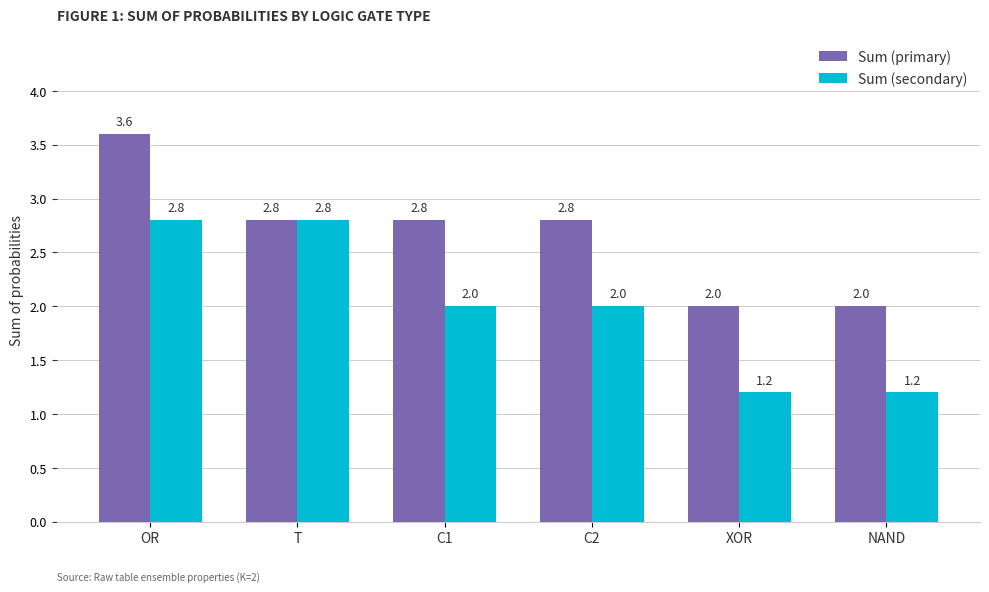

At XOR, list the series in order from smallest to largest.

Sum (secondary), Sum (primary)